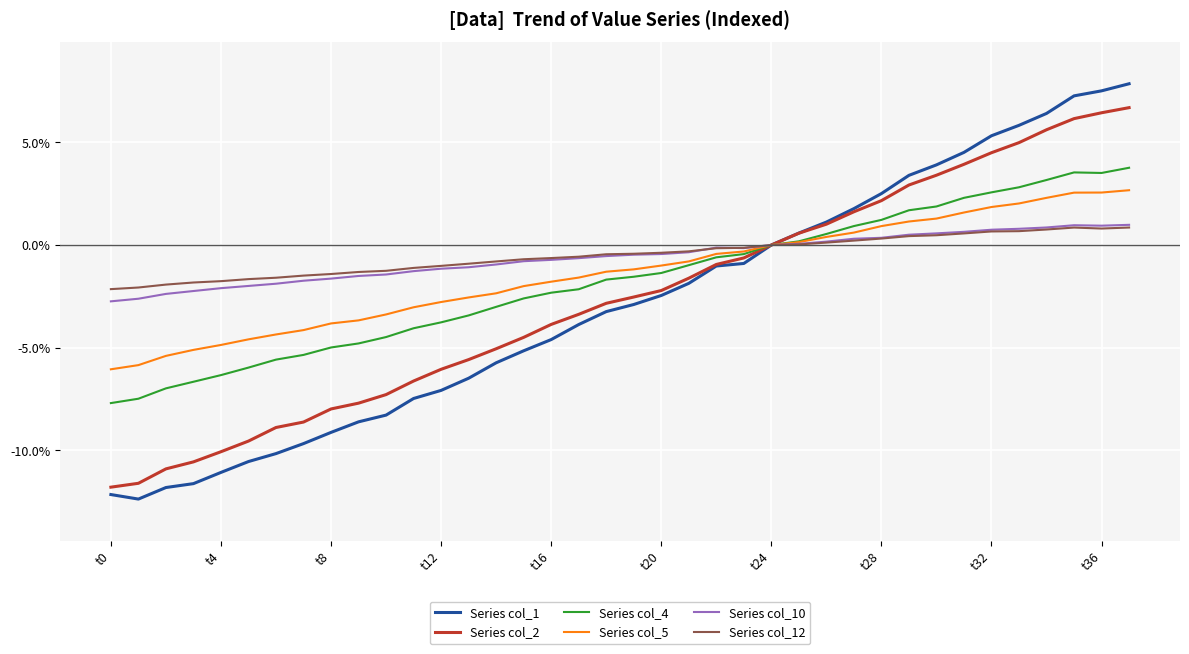

What are all the series names shown in the legend?

Series col_1, Series col_2, Series col_4, Series col_5, Series col_10, Series col_12